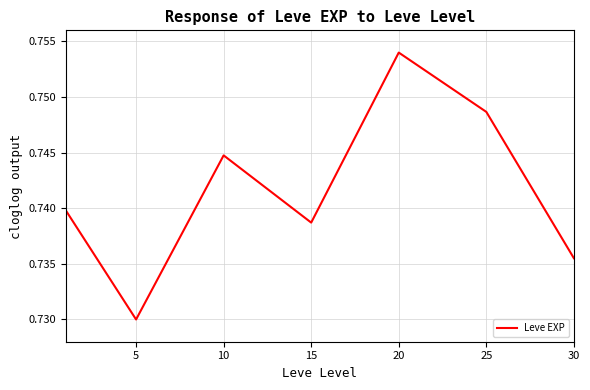

True or false: the data has more than 2 interior local peaks.

False